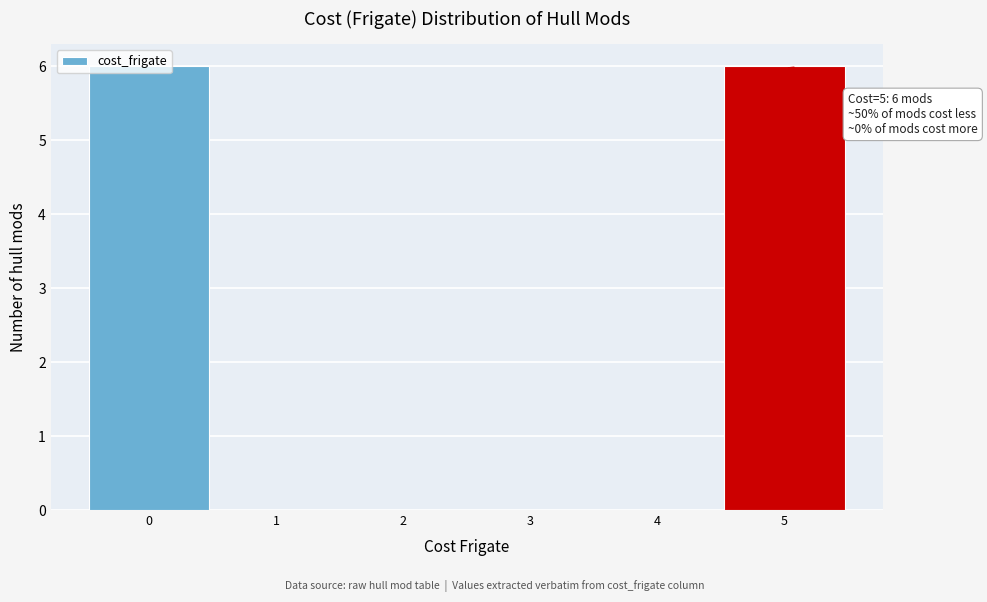

What is the maximum value shown in the chart?

6